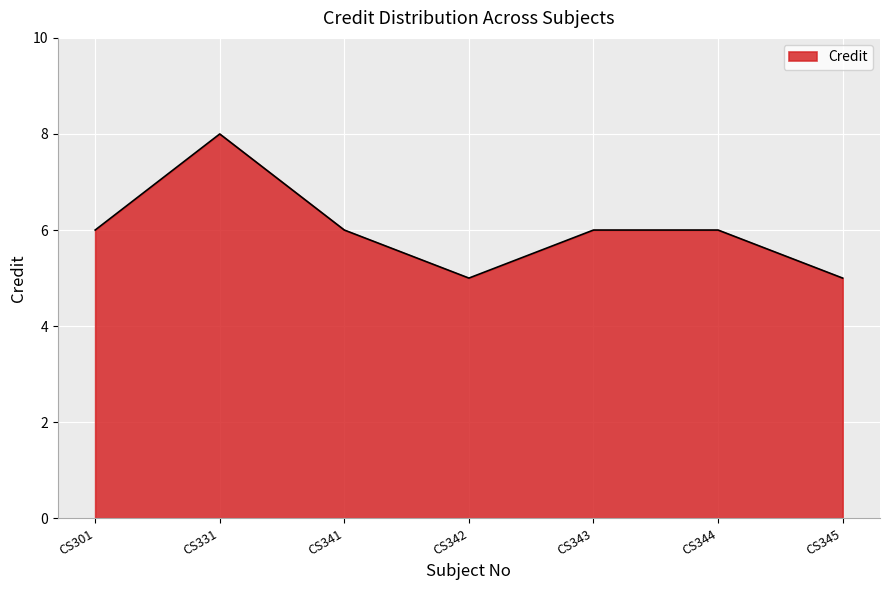

Where is the first local maximum?

CS331